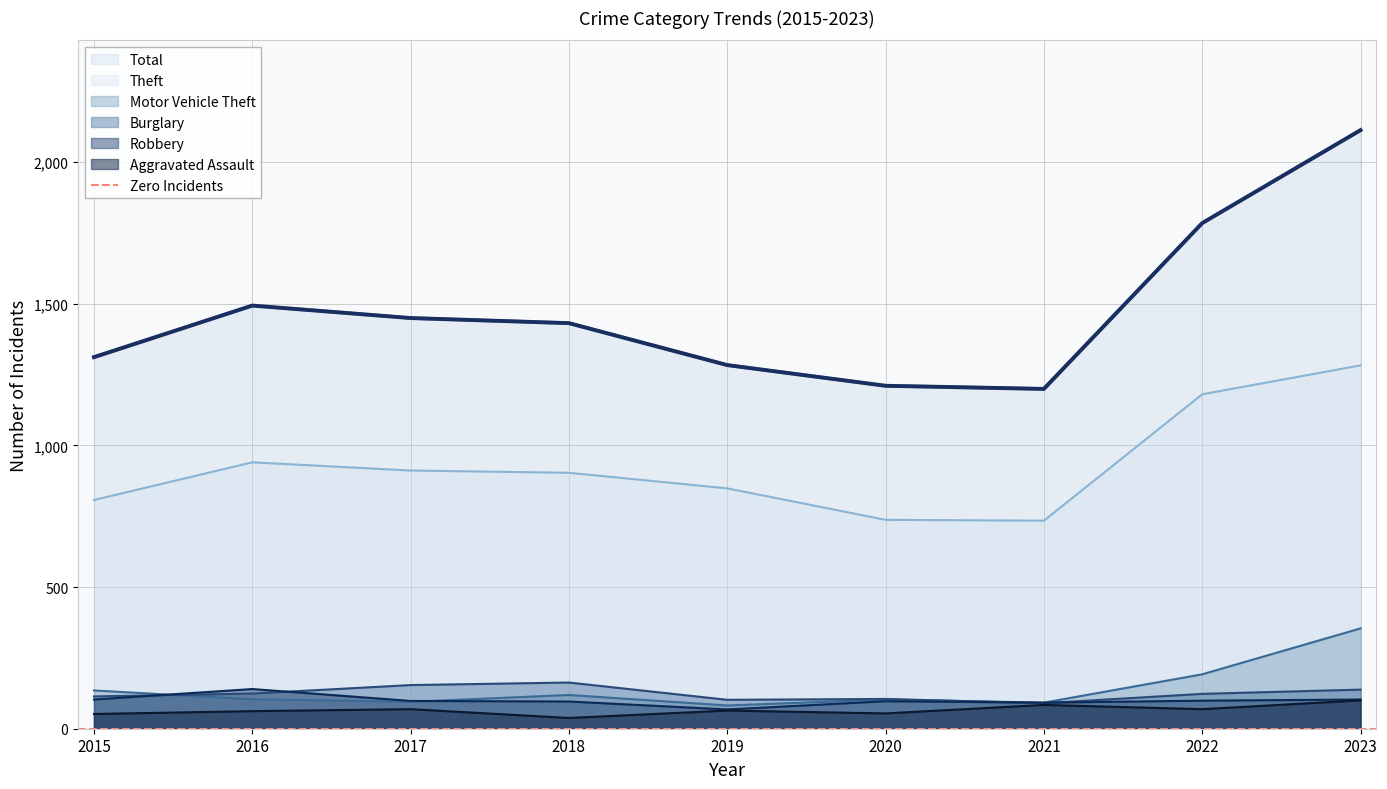

Reading left to right, list all the values displayed in this chart.

Theft: 2015=807	2016=940	2017=911	2018=903	2019=848	2020=737	2021=734	2022=1180	2023=1282
Total: 2015=1311	2016=1493	2017=1449	2018=1431	2019=1283	2020=1210	2021=1199	2022=1784	2023=2112
Burglary: 2015=114	2016=124	2017=154	2018=163	2019=102	2020=105	2021=90	2022=123	2023=138
Motor Vehicle Theft: 2015=135	2016=104	2017=95	2018=119	2019=82	2020=103	2021=92	2022=192	2023=354
Robbery: 2015=103	2016=140	2017=98	2018=96	2019=68	2020=97	2021=92	2022=99	2023=103
Aggravated Assault: 2015=52	2016=62	2017=69	2018=38	2019=64	2020=54	2021=84	2022=69	2023=100